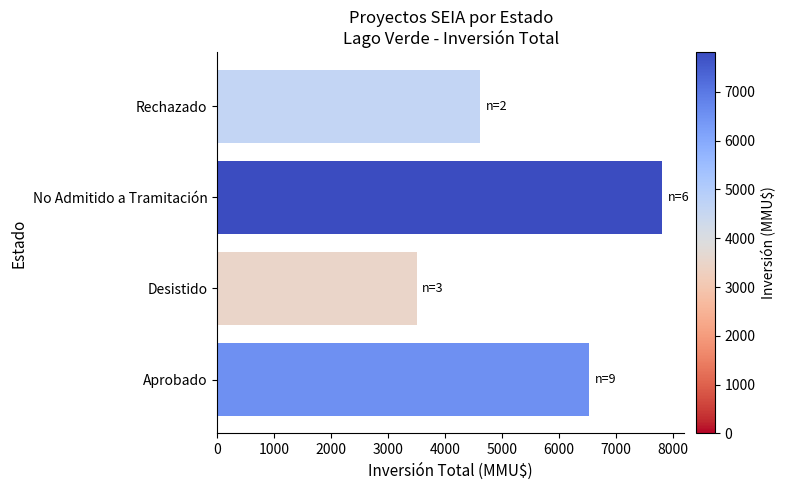

What is the sum of the values at Rechazado and No Admitido a Tramitación?

12430